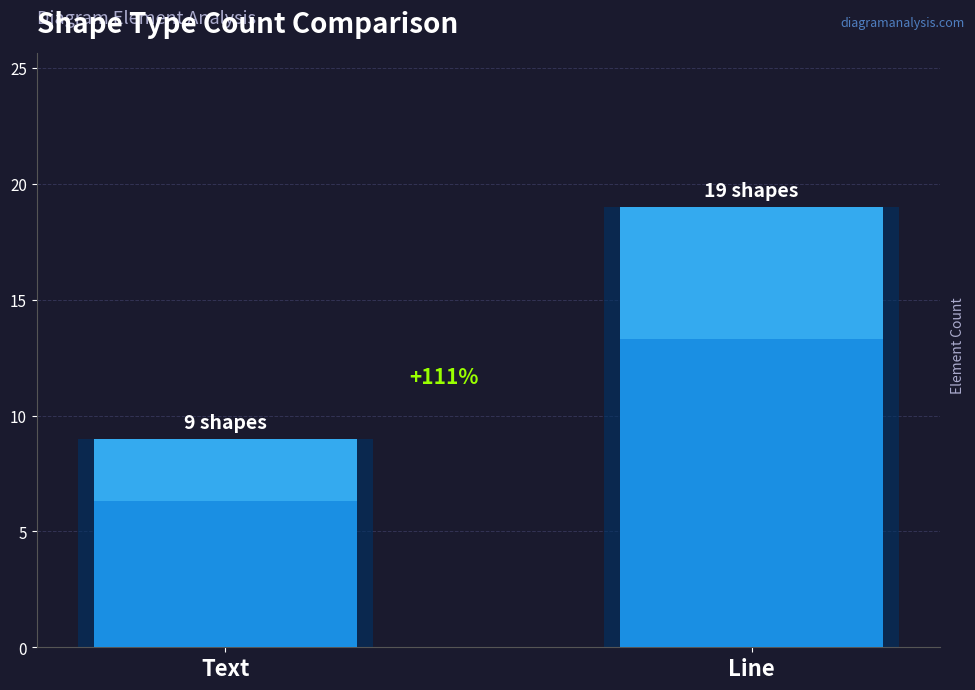

Reading left to right, transcribe all the data shown in this chart.

9	19